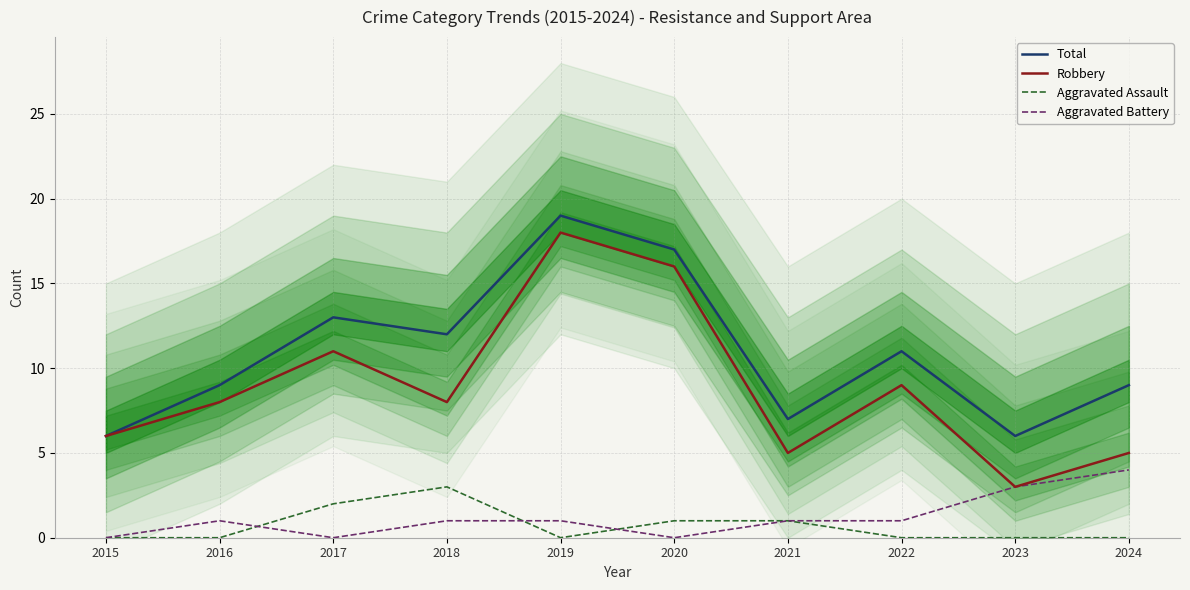

True or false: Total and Robbery cross at least once.

False